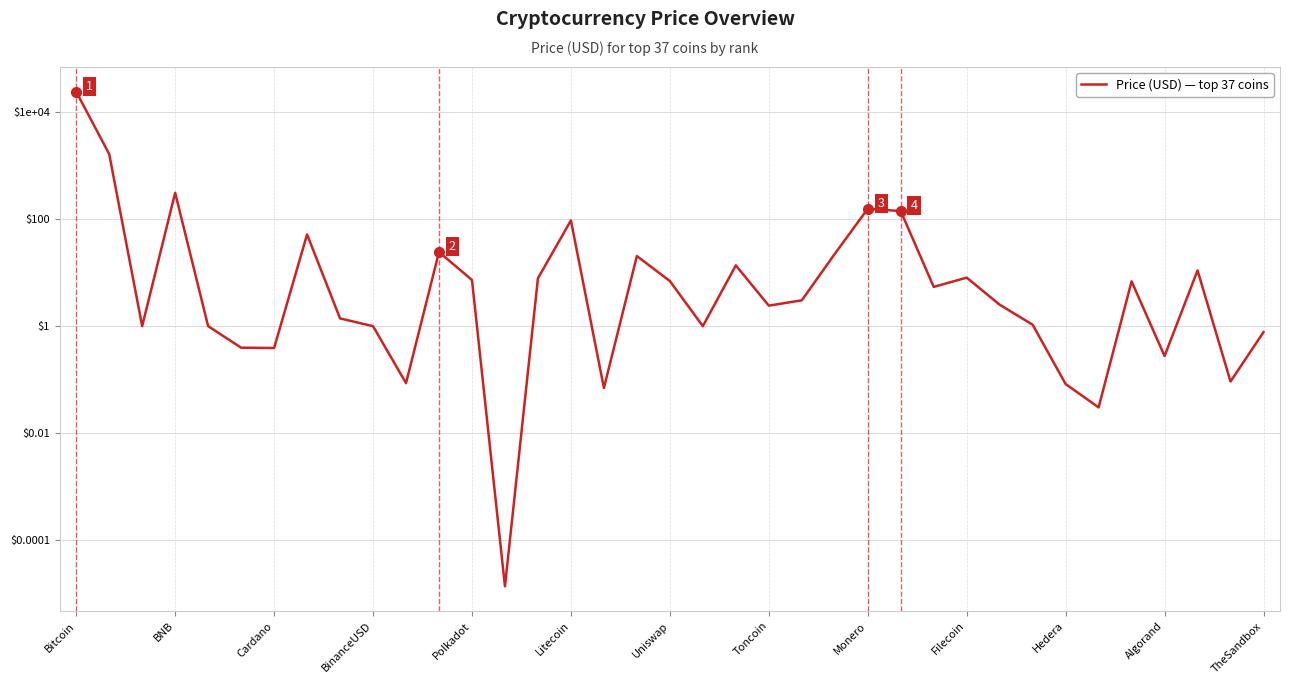

What is the value of the 15th point from the left?

7.9